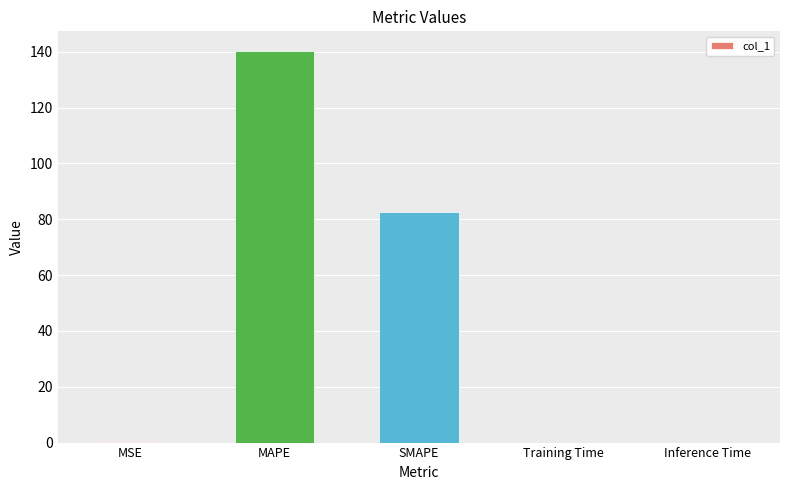

True or false: the data shows 140.3 at MAPE.

True